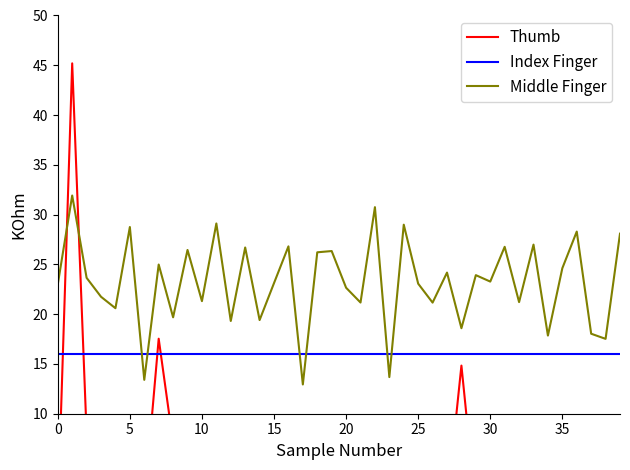

What is the difference between the second highest and second lowest values in the Thumb series?

17.5